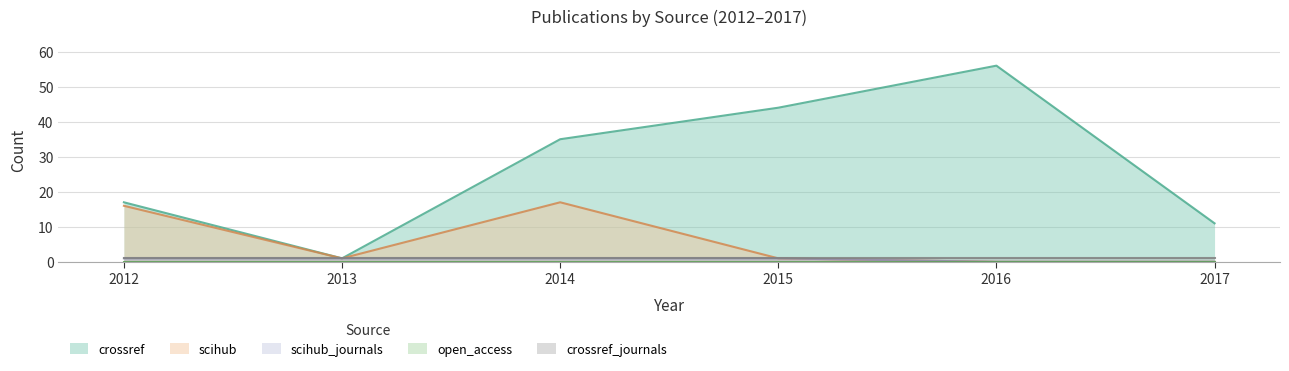

What is the difference between the second highest and second lowest values in the crossref series?

33